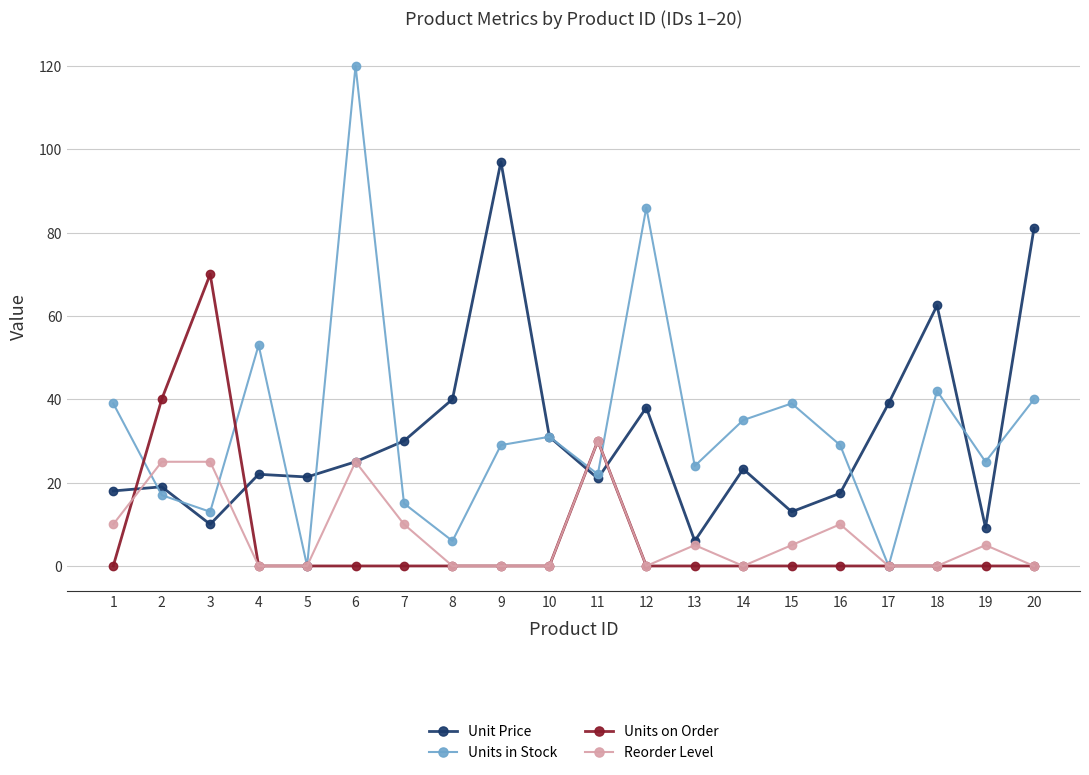

What is the sum of all Unit Price values?

623.8